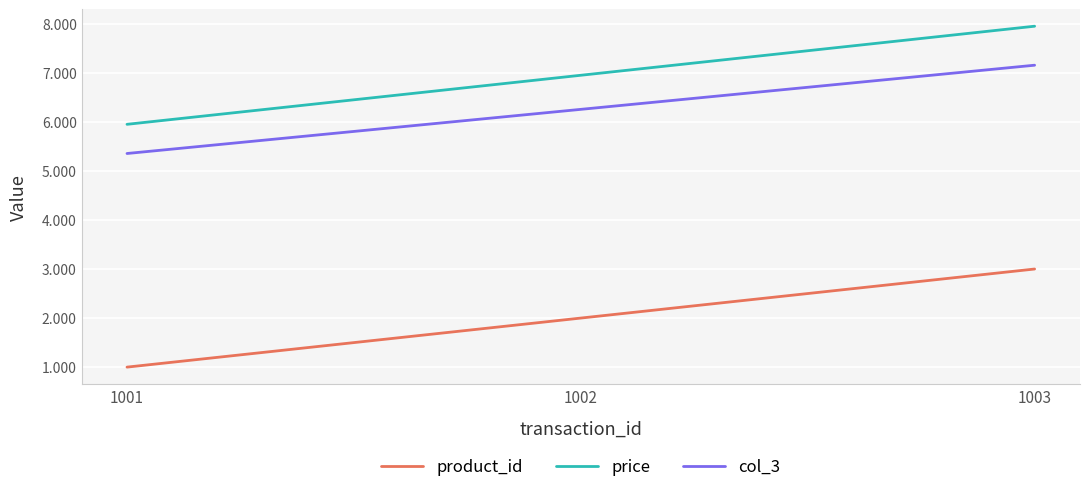

At which label is price closest to 6?

1001